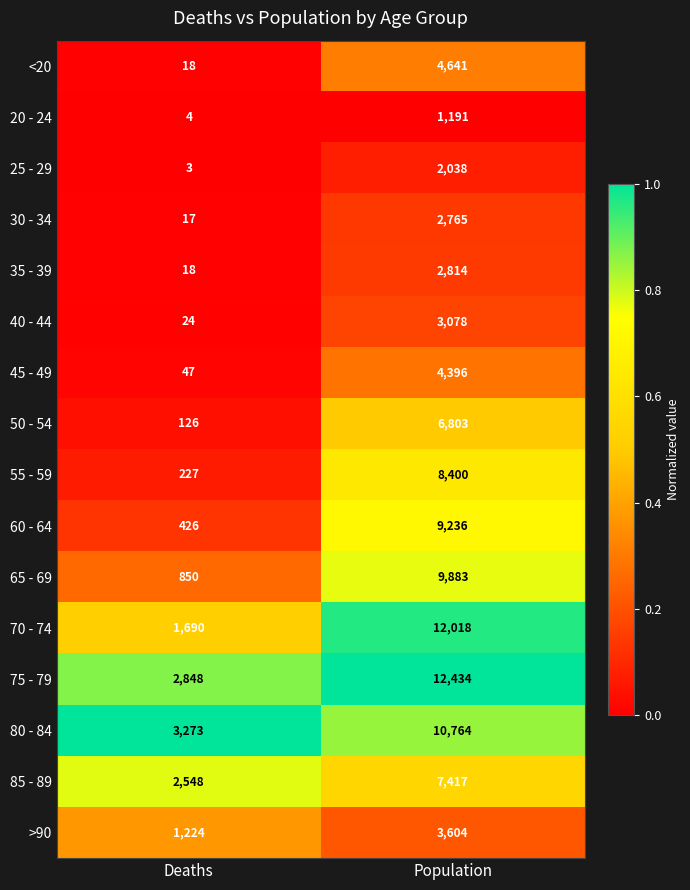

The 40 - 44 series shows 4062 at Population. True or false?

False